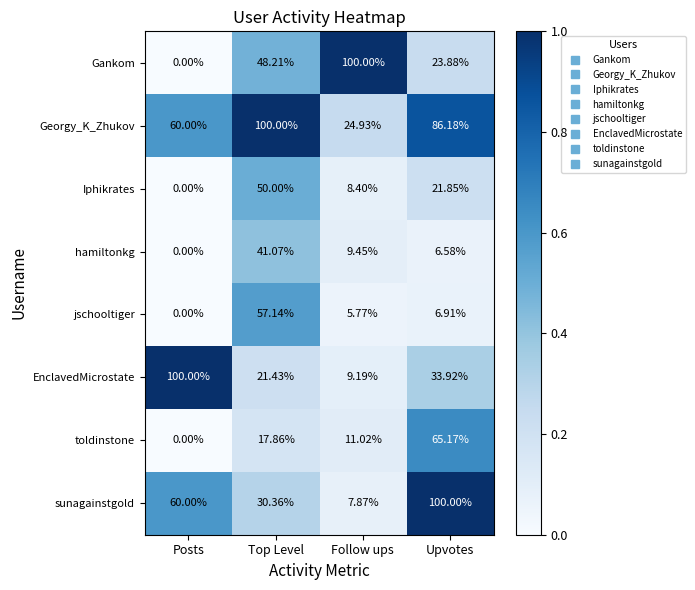

Which series has the widest spread of values?

Gankom